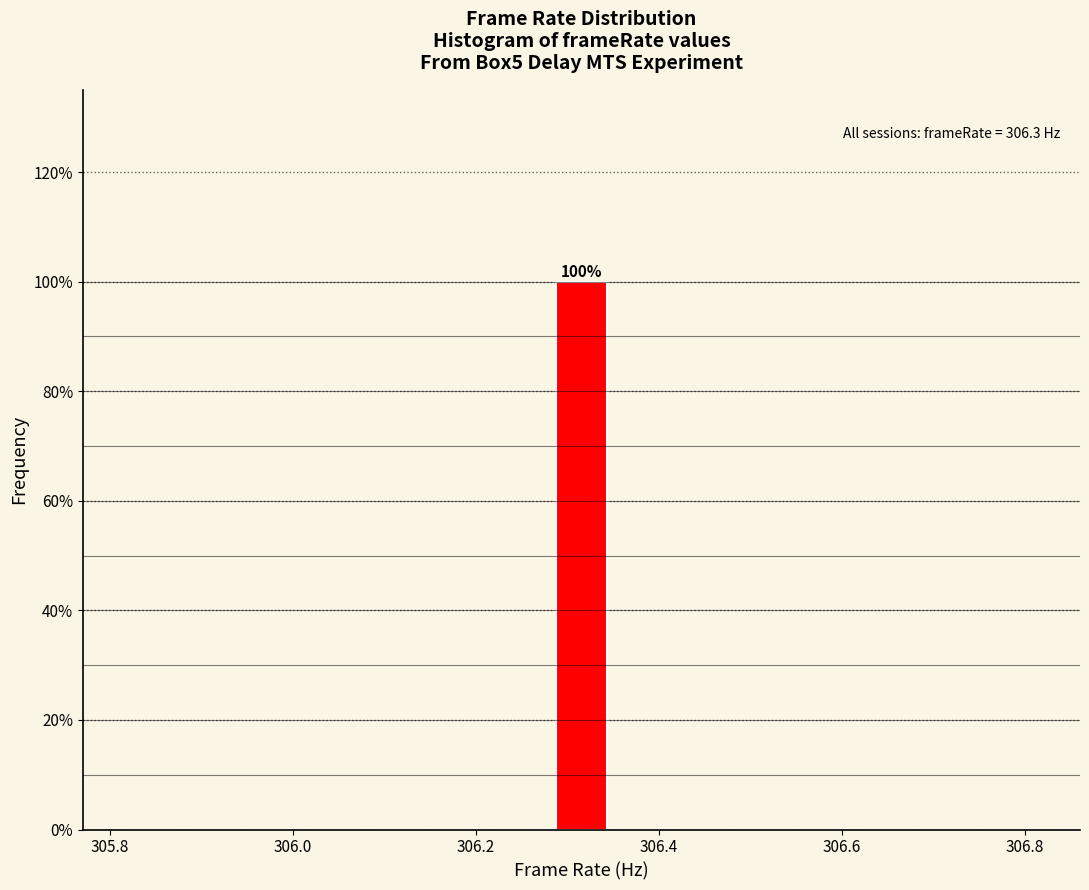

Around what value on the x-axis is the tallest bar? Give the approximate position of its centre, as read against the axis.

306.32